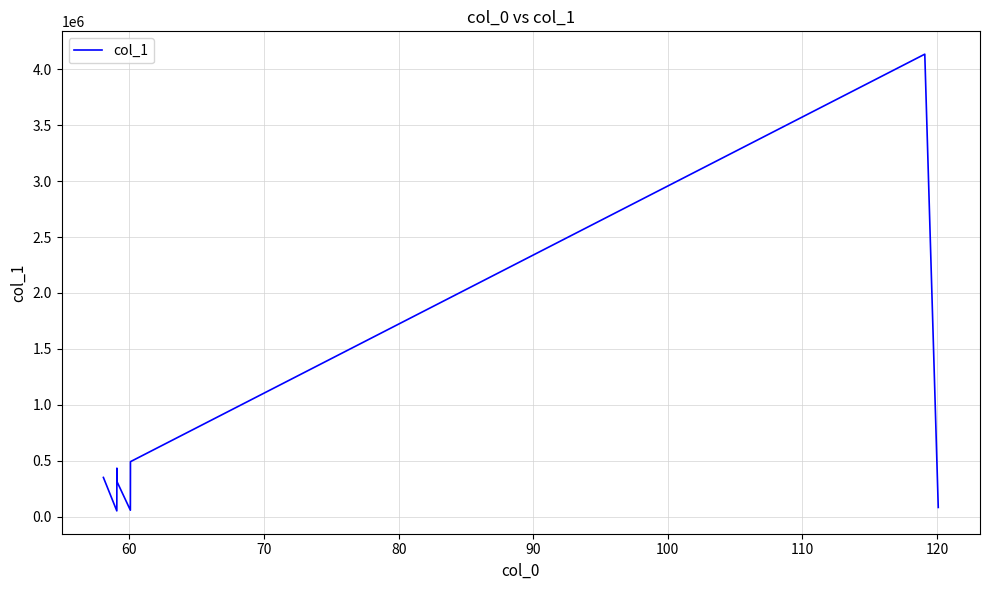

What is the sum of all values?

5916948.1